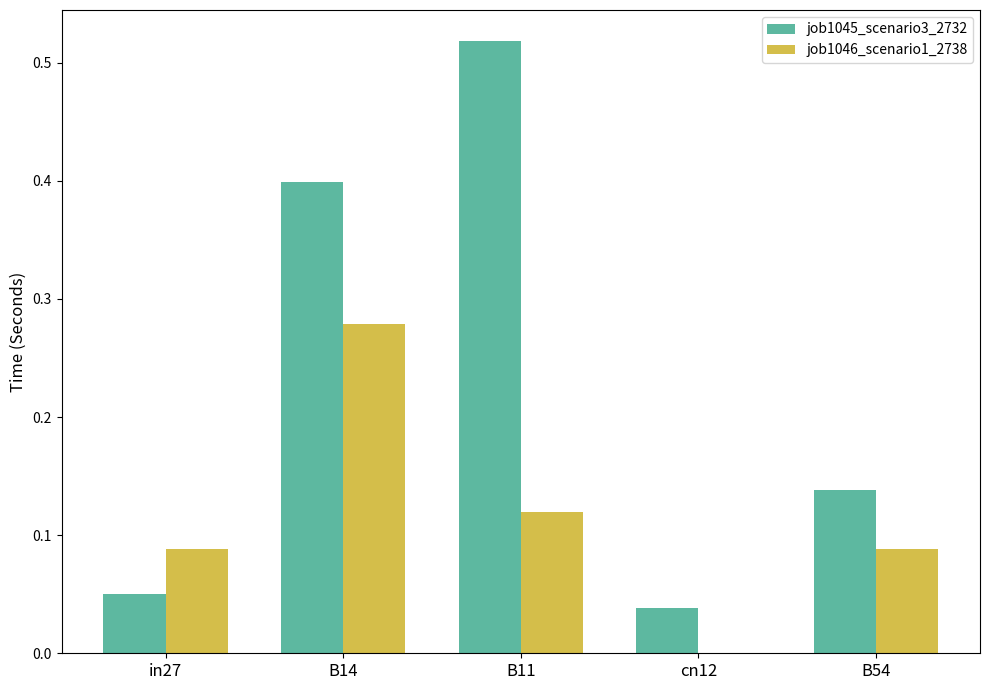

What is the sum of the job1045_scenario3_2732 values at cn12 and B11?

0.6